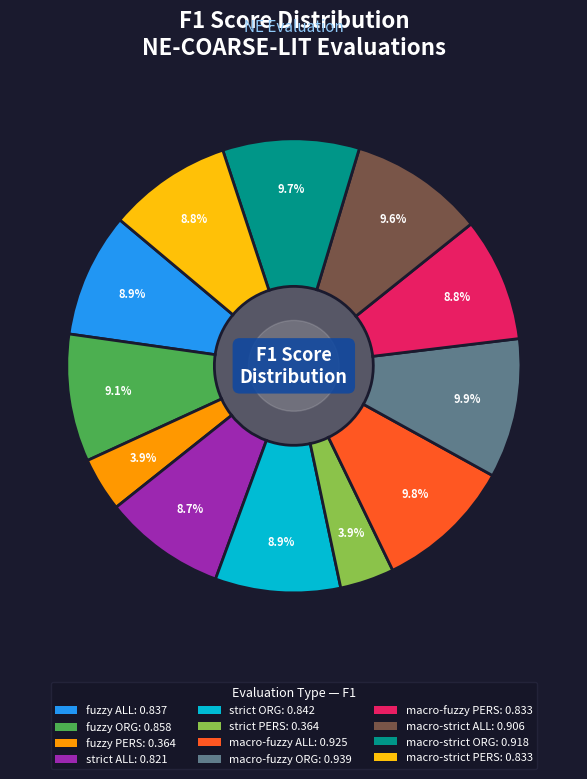

The macro-fuzzy PERS slice represents 20% of the pie. True or false?

False